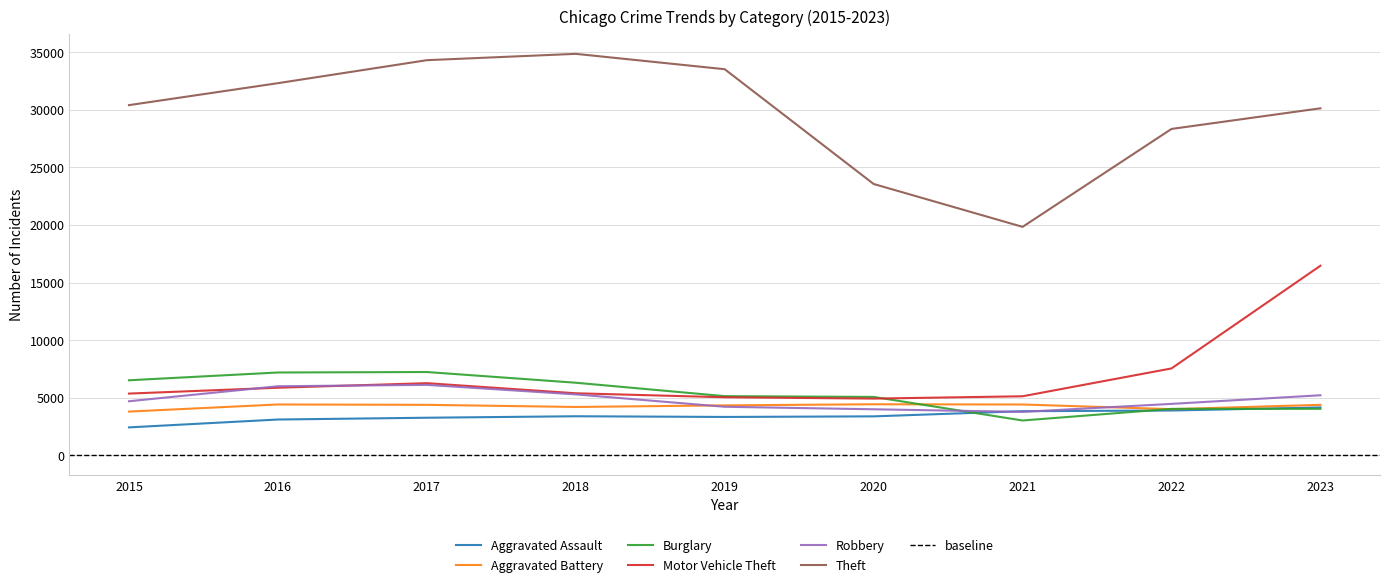

What is the value of the Theft point at the 3rd from the left?

34289